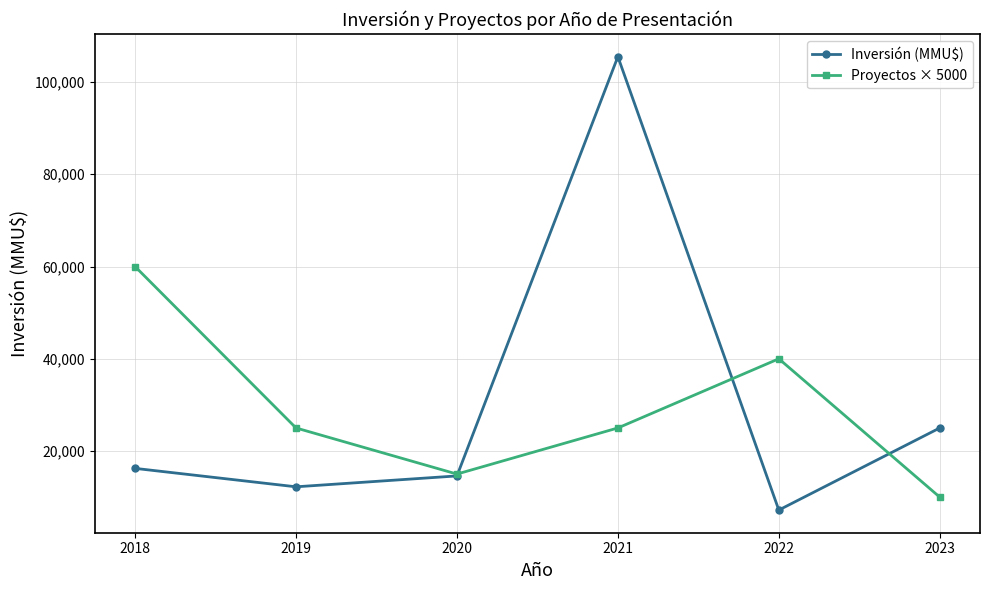

What is the total value across all series at 2018?

76236